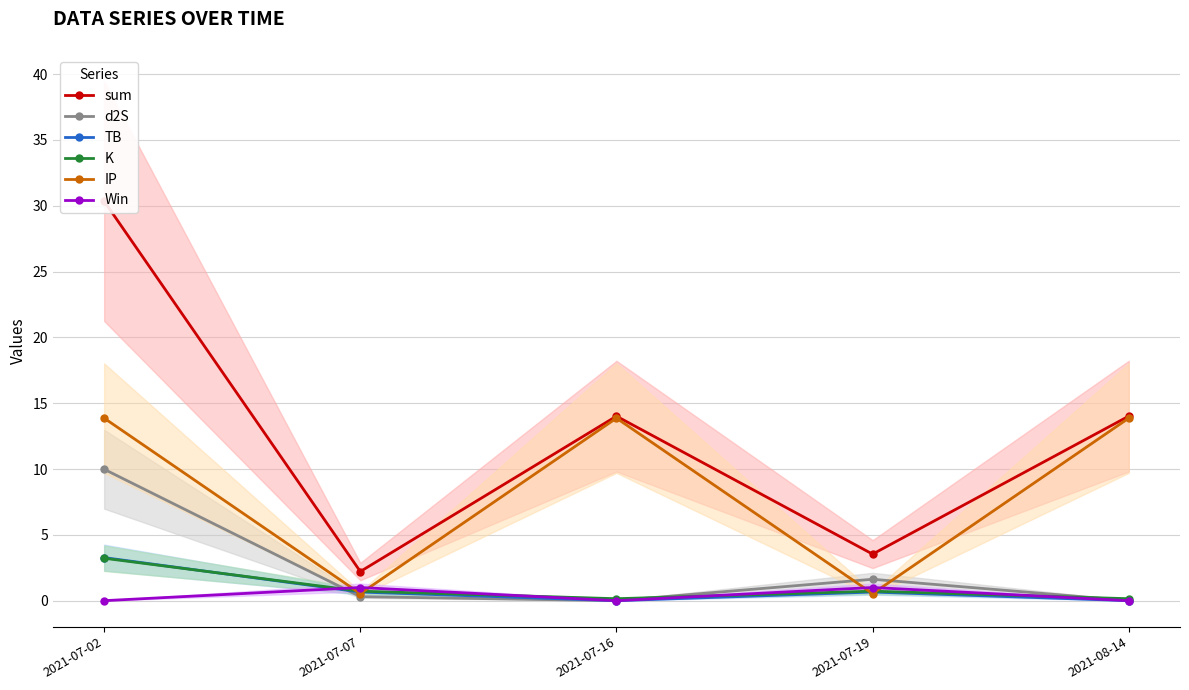

Reading left to right, list all the values displayed in this chart.

sum: 2021-07-02=30.3	2021-07-07=2.2	2021-07-16=14.0	2021-07-19=3.5	2021-08-14=14.0
d2S: 2021-07-02=10.0	2021-07-07=0.3	2021-07-16=0.0	2021-07-19=1.6	2021-08-14=0.0
TB: 2021-07-02=3.3	2021-07-07=0.7	2021-07-16=0.0	2021-07-19=0.7	2021-08-14=0.0
K: 2021-07-02=3.2	2021-07-07=0.7	2021-07-16=0.1	2021-07-19=0.7	2021-08-14=0.1
IP: 2021-07-02=13.9	2021-07-07=0.5	2021-07-16=13.9	2021-07-19=0.5	2021-08-14=13.9
Win: 2021-07-02=0.0	2021-07-07=1.0	2021-07-16=0.0	2021-07-19=1.0	2021-08-14=0.0